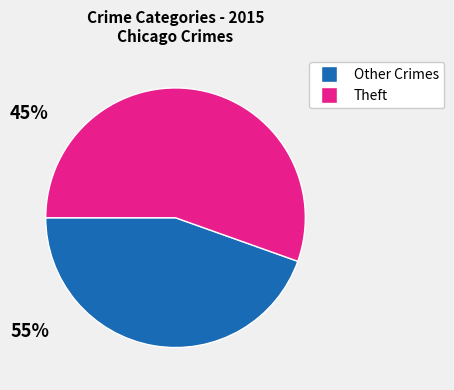

Is there any slice that represents more than half of the pie?

Yes